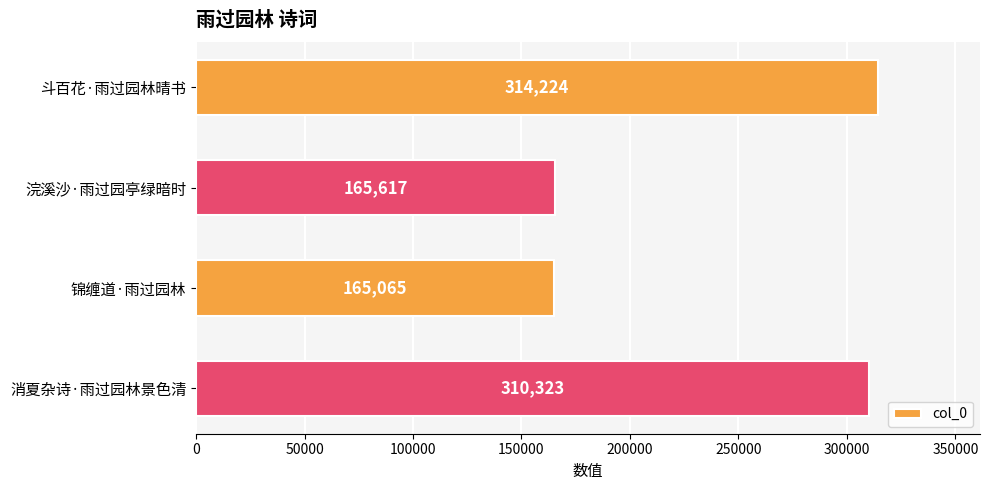

Reading top to bottom, what are all the values shown in this chart?

314224	165617	165065	310323